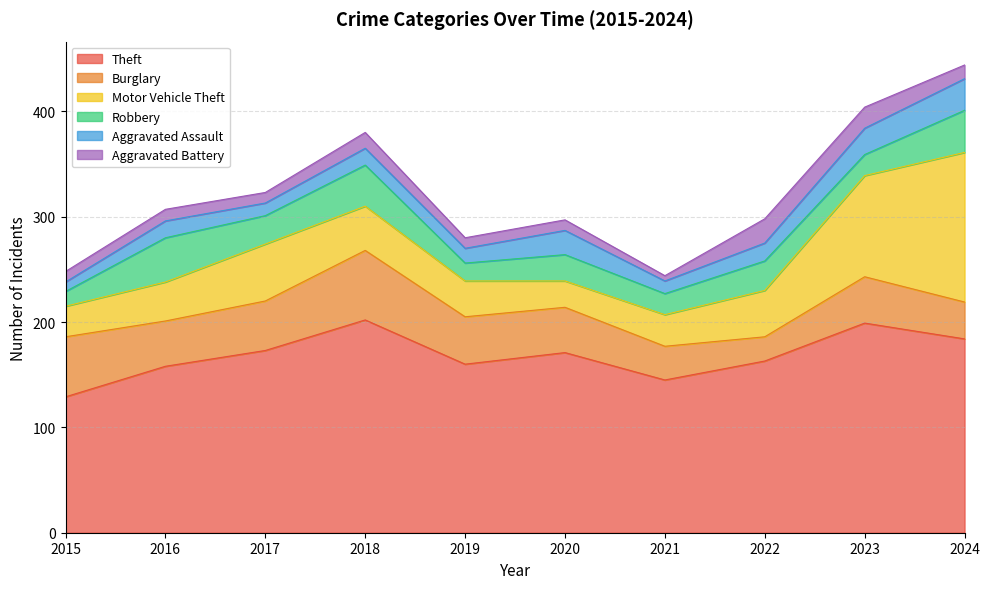

List the series in order of their peak value, highest first.

Theft, Motor Vehicle Theft, Burglary, Robbery, Aggravated Assault, Aggravated Battery